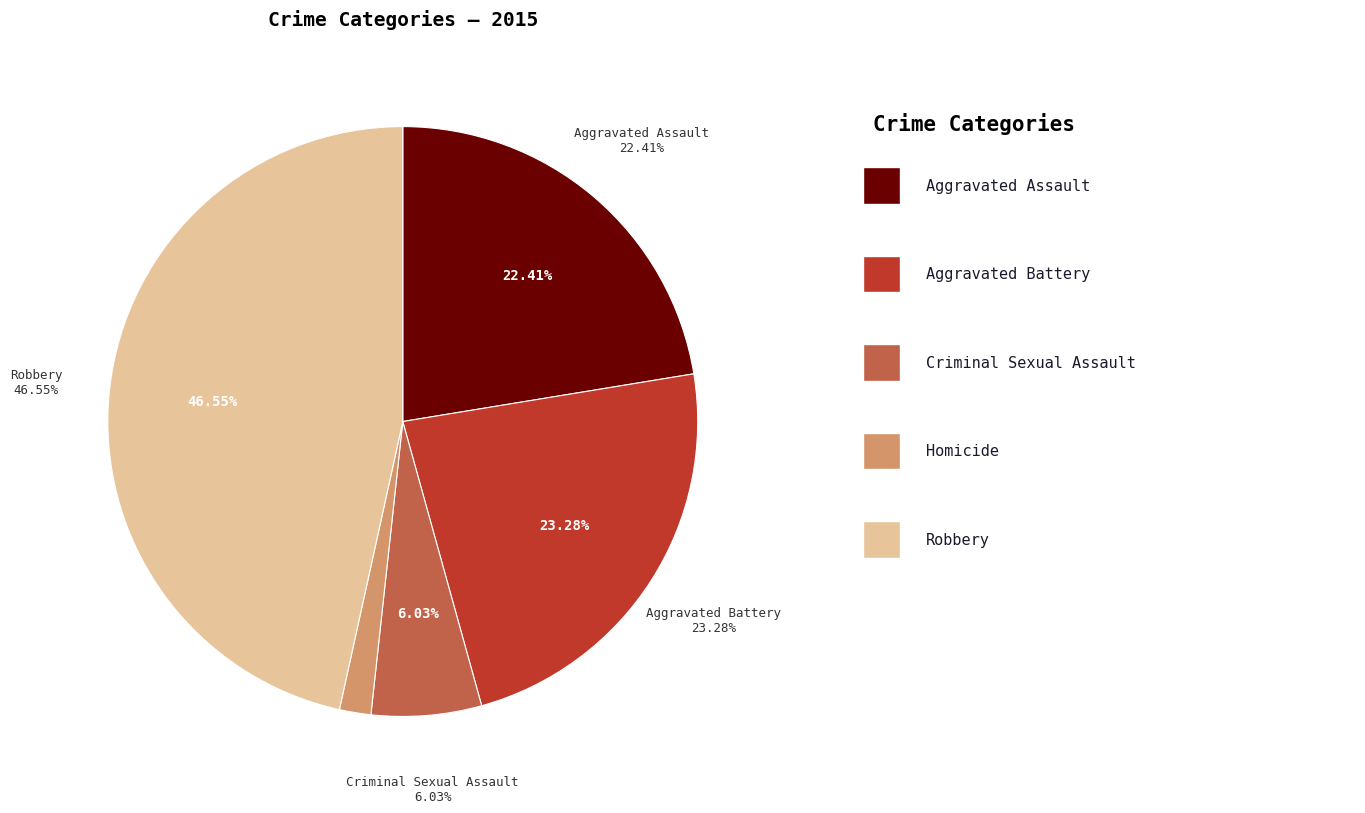

Is the sum of Robbery and Aggravated Assault greater than half?

Yes